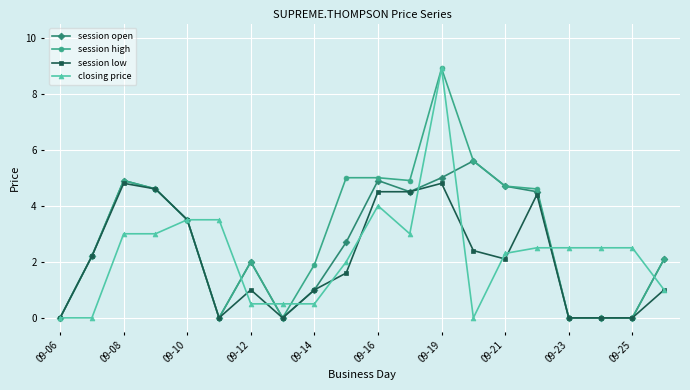

List the series in order of their overall mean, highest first.

session high, session open, closing price, session low